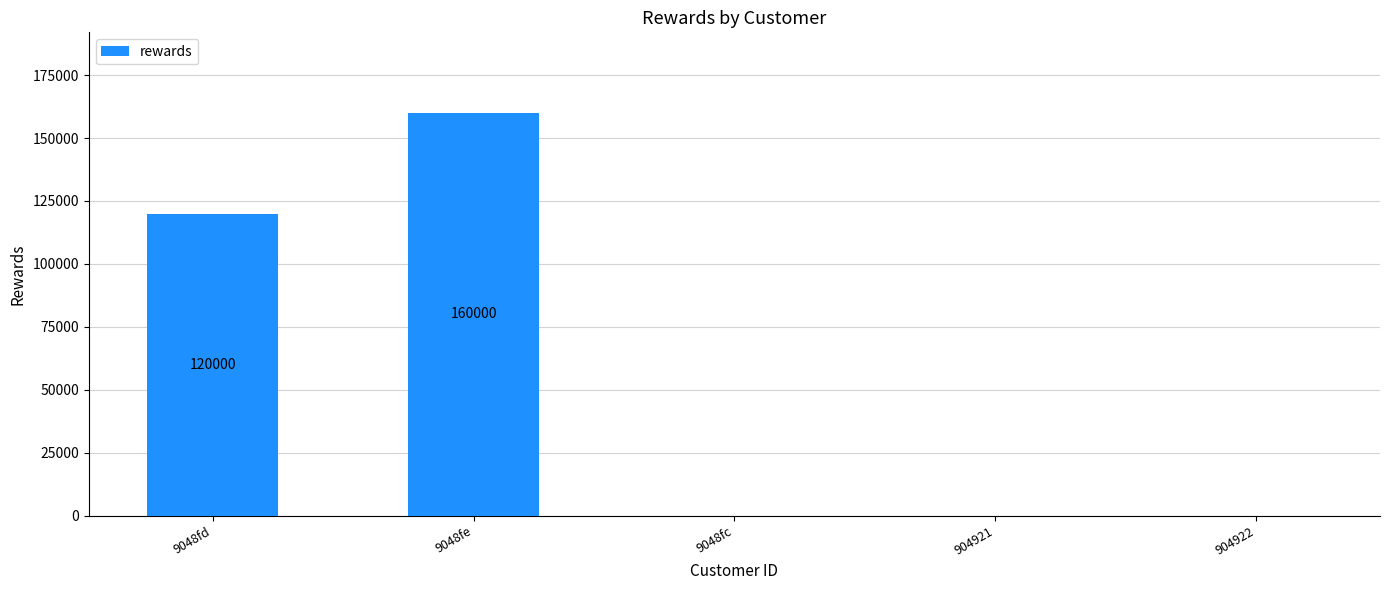

The chart shows a value of 105106 at 9048fc. True or false?

False